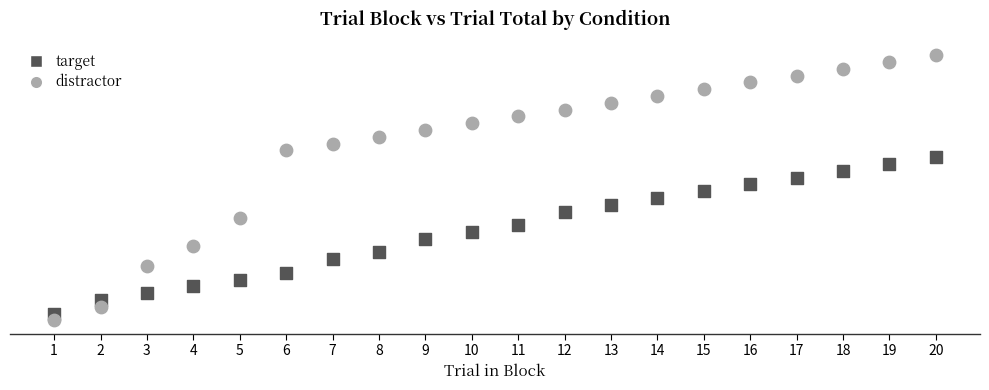

What are all the series names shown in the legend?

target, distractor